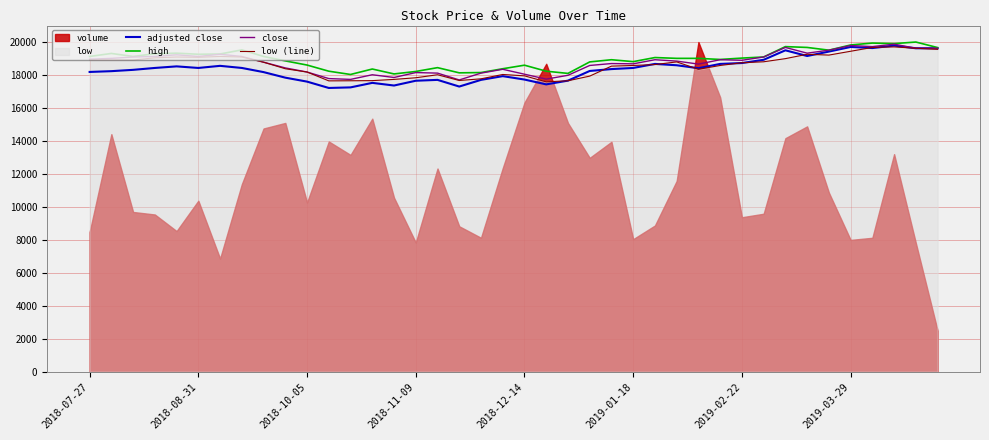

The value of high at 2019-03-29 is 19821.5. True or false?

True